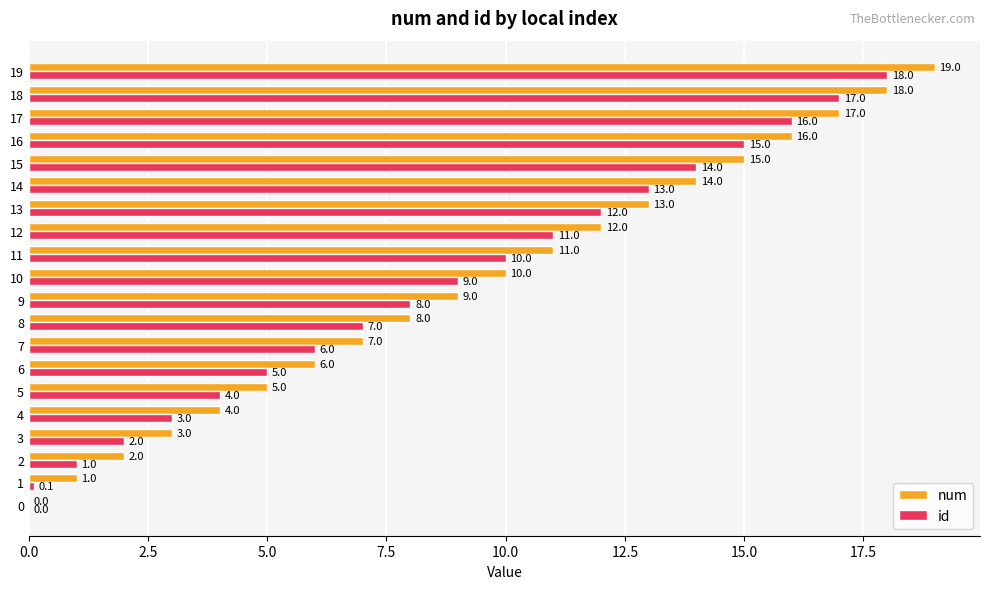

The value of num at 9 is 12.2. True or false?

False